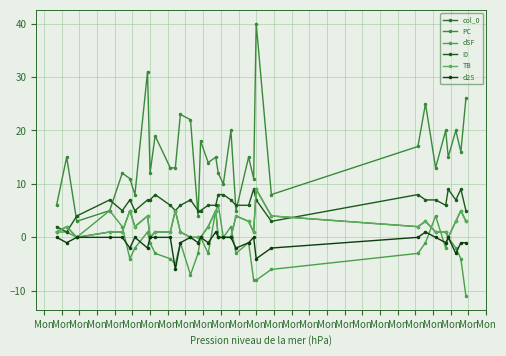

True or false: dSF and d2S cross at least once.

True